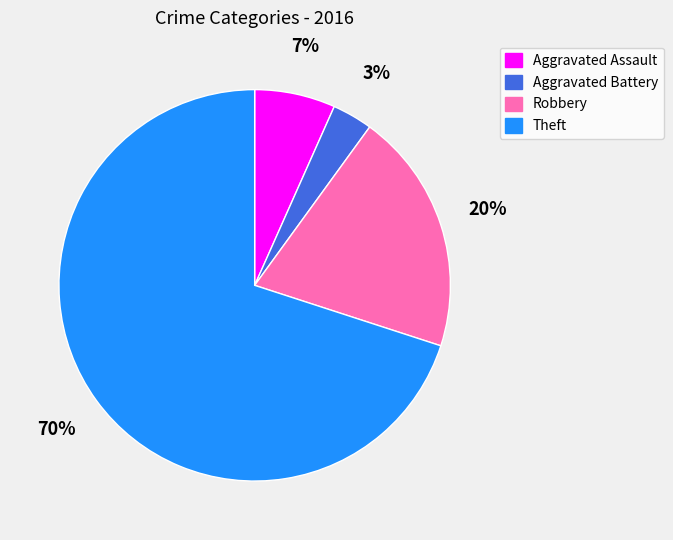

Is it true that Aggravated Battery is 3% of the pie?

True